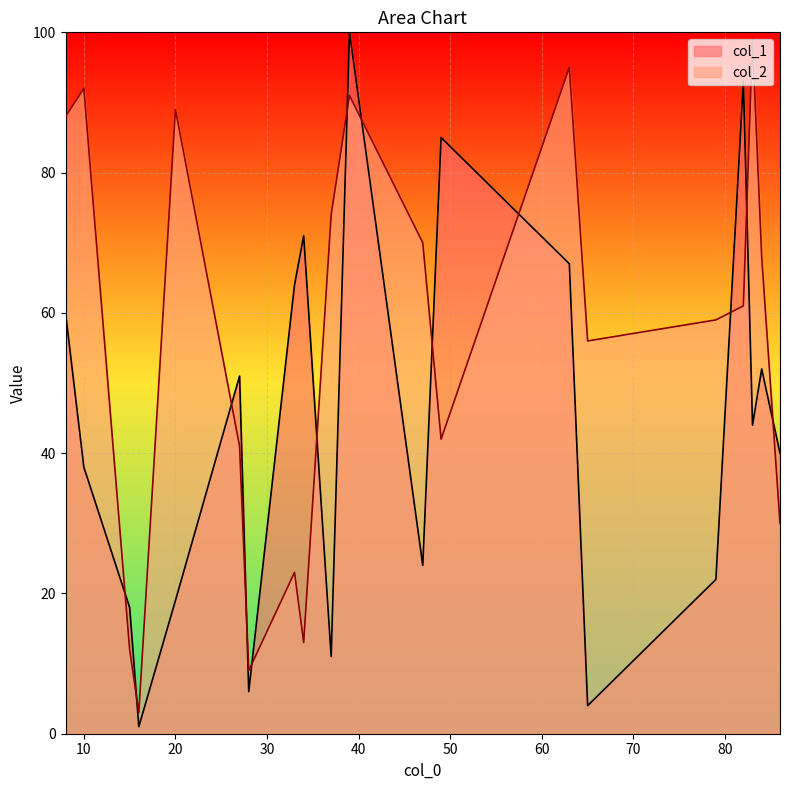

At which label does col_1 reach its minimum?

16